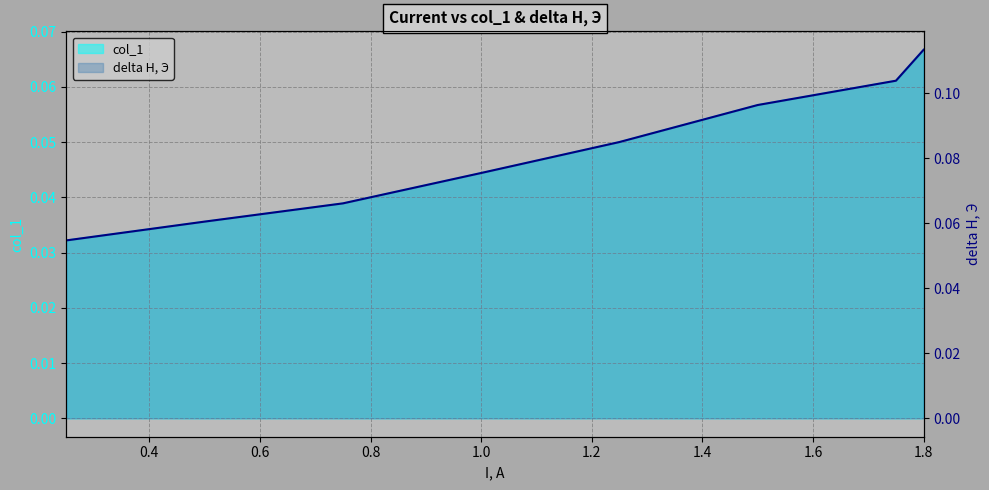

Reading left to right, what are all the values shown in this chart?

col_1: 0.0	0.0	0.0	0.0	0.1	0.1	0.1	0.1
delta H, Э: 0.1	0.1	0.1	0.1	0.1	0.1	0.1	0.1